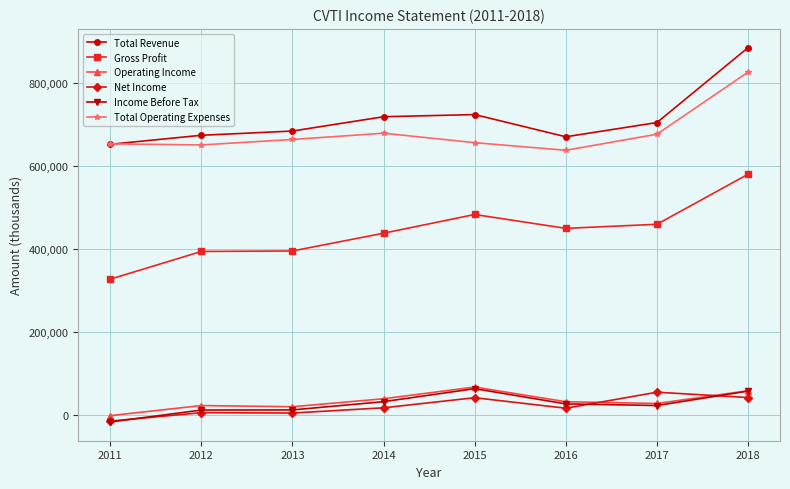

Where does the Total Revenue series first go above 705000?

2014